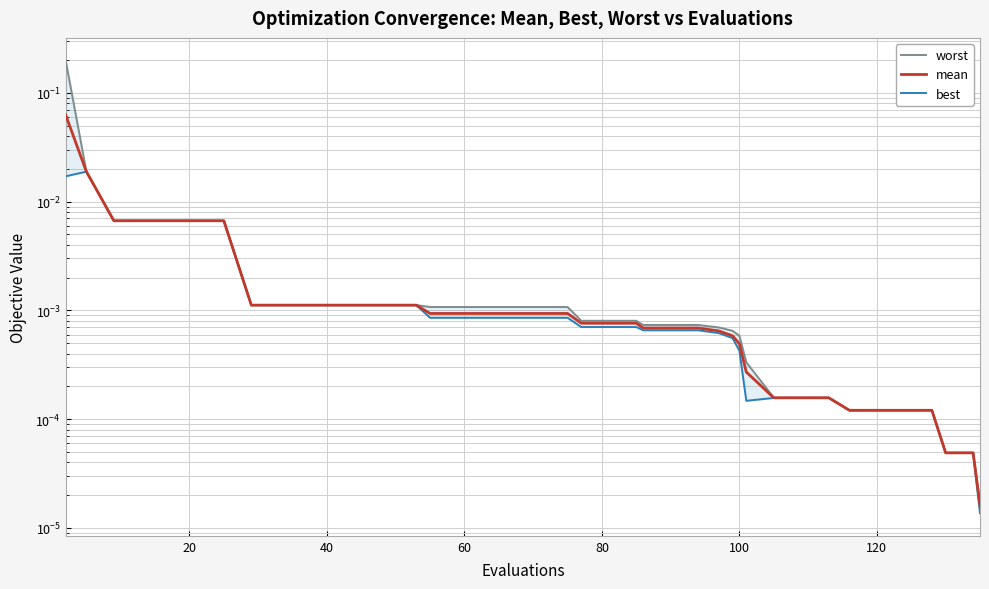

Is this an area chart (filled region under the line)?

No